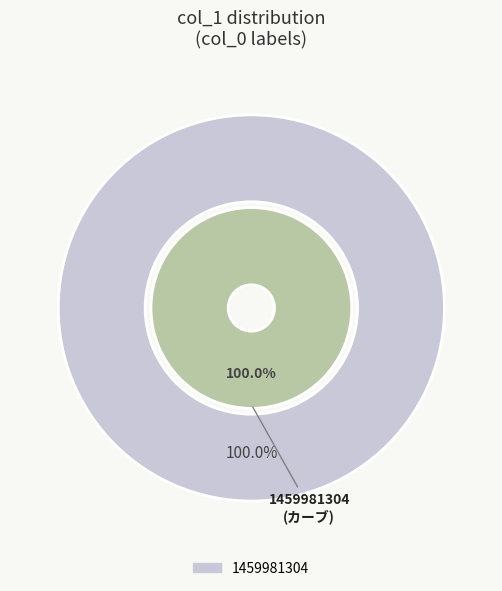

Count the number of slices in the pie.

2